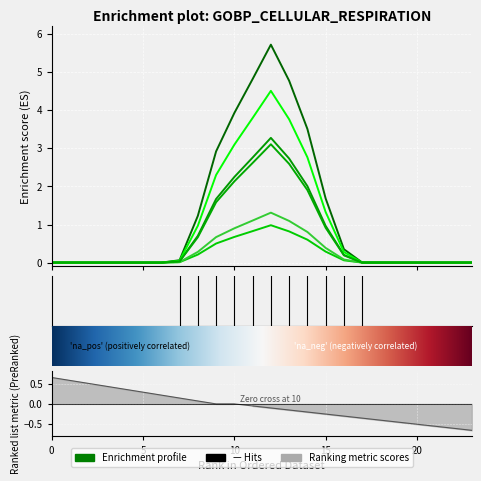

Between 12 and 14, which is larger?

12